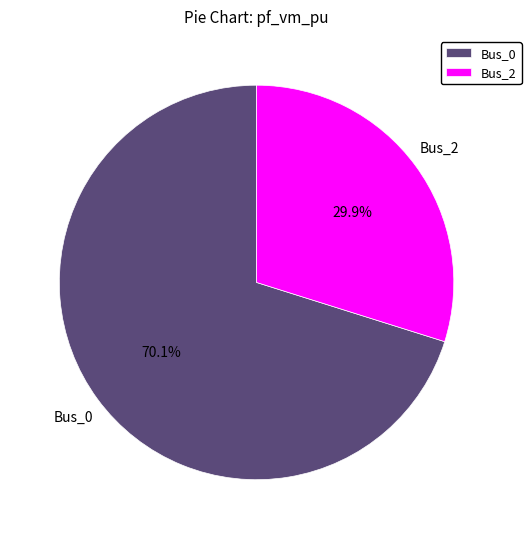

Which category accounts for the majority?

Bus_0